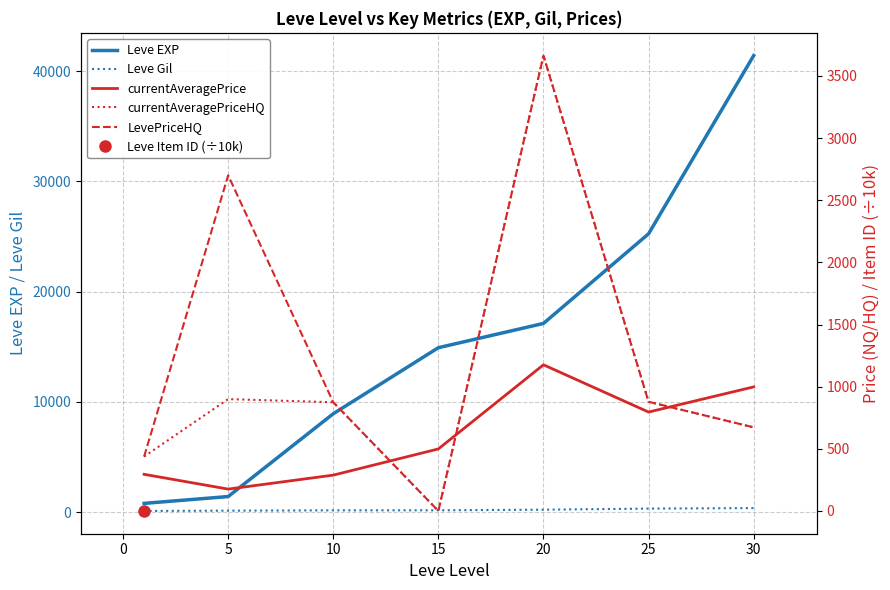

What is the maximum value shown in the chart?

41410.0